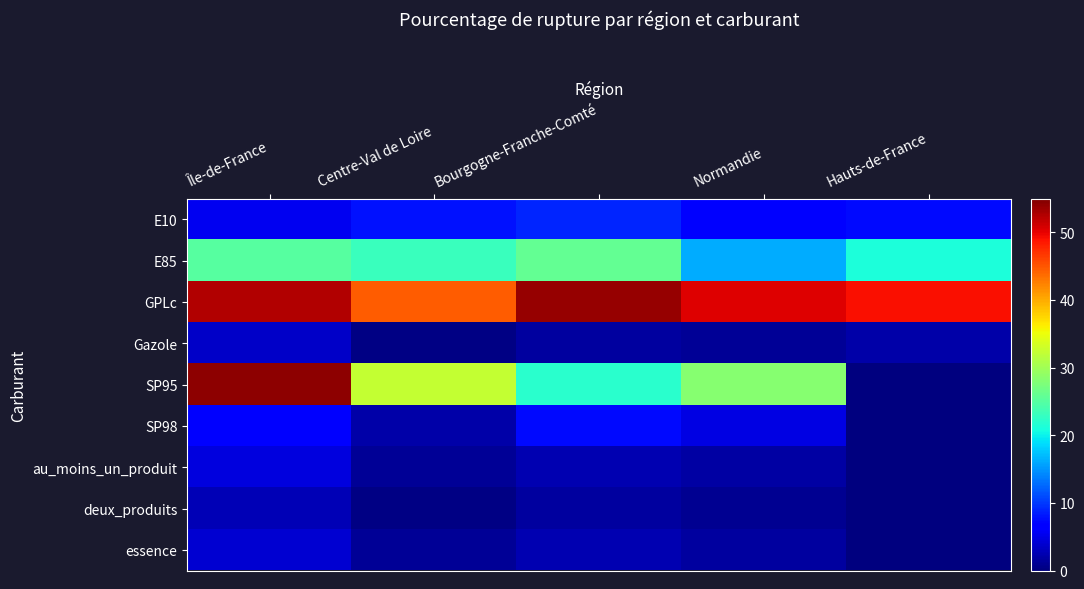

What is the difference between the highest and lowest values at Centre-Val de Loire?

44.4